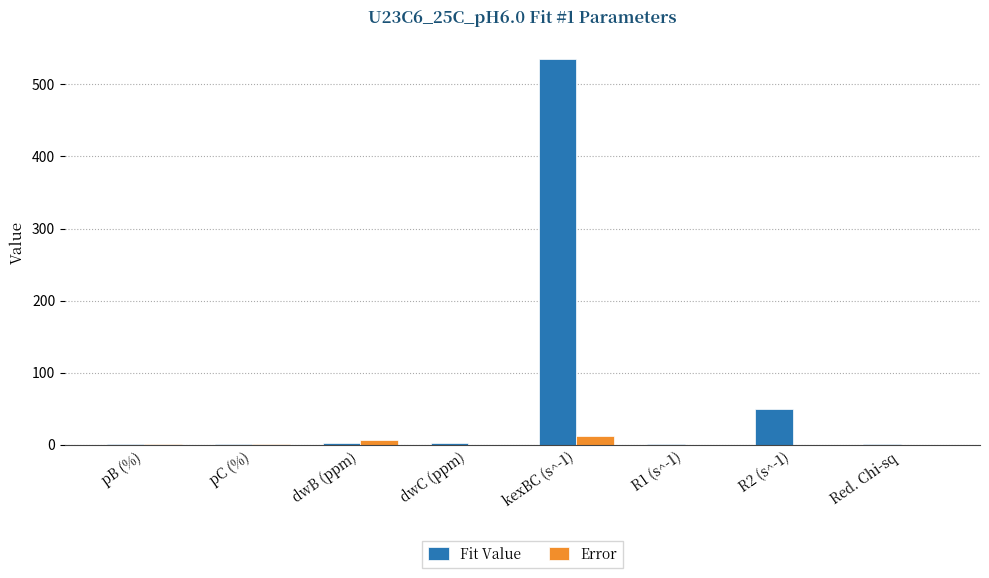

What is the sum of the Fit Value values at kexBC (s^-1) and R2 (s^-1)?

584.7